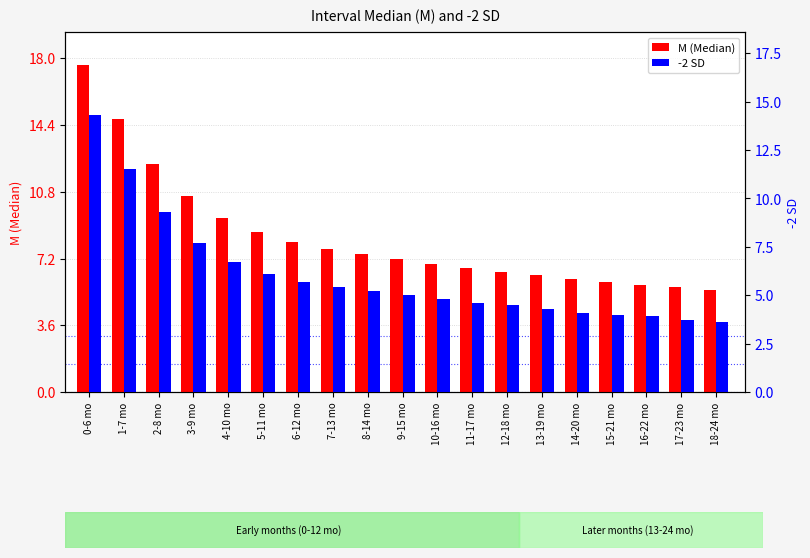

At how many categories does at least one series exceed 9?

5